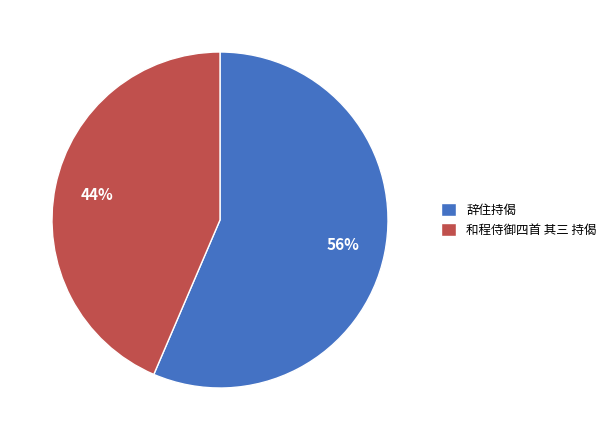

Which slice is the smallest?

和程侍御四首 其三 持偈